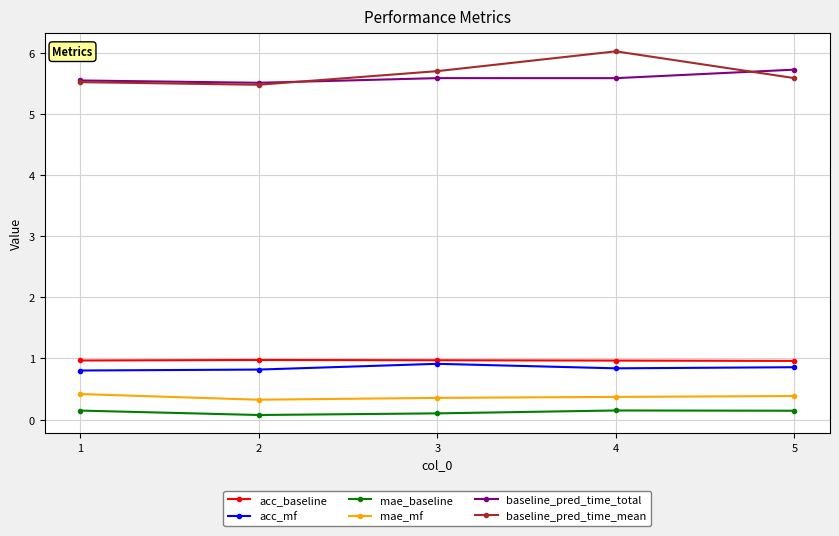

What is the difference between the maximum and minimum values in the baseline_pred_time_total series?

0.2